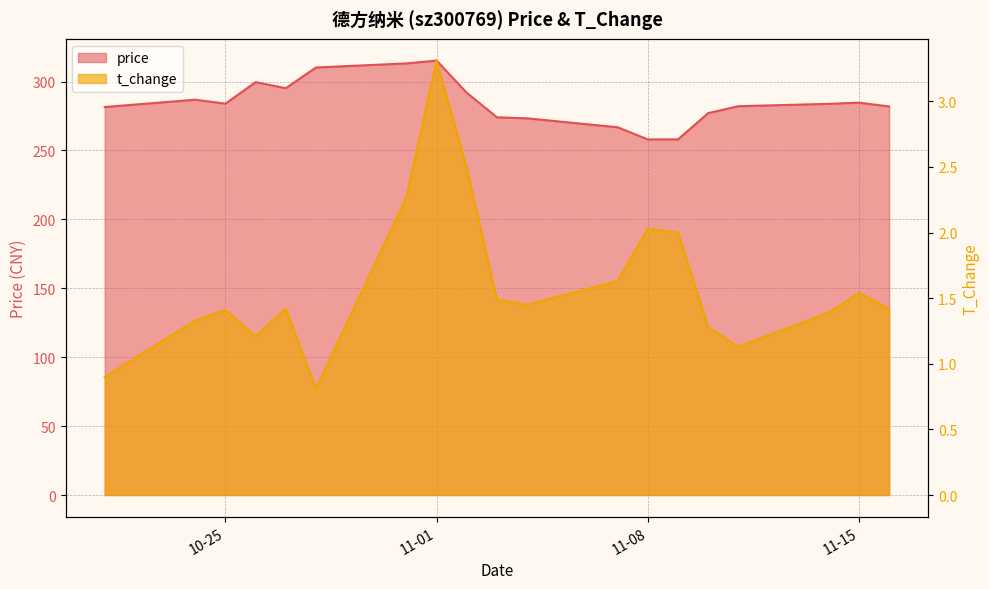

Where is t_change nearest to the value 2?

2022-11-09